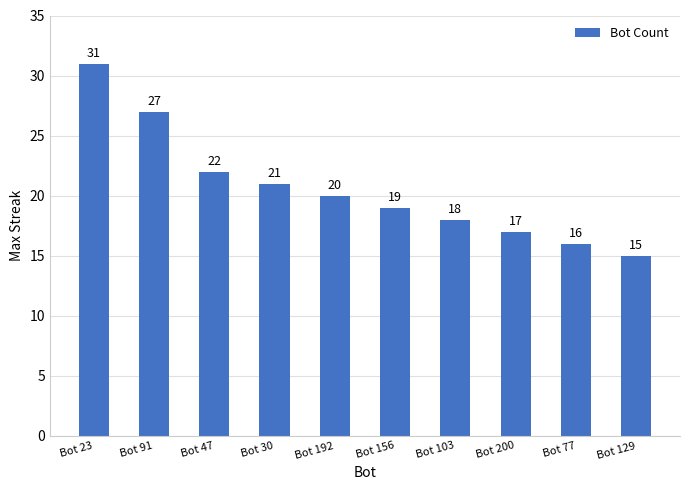

What is the maximum value shown in the chart?

31